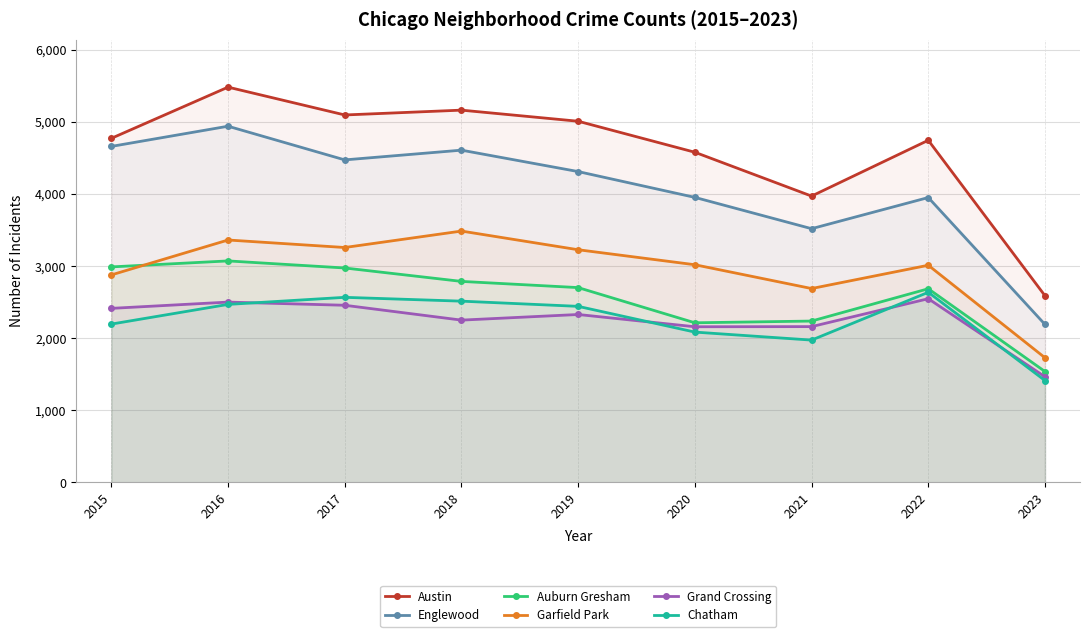

How many interior local valleys does the Chatham series have?

1